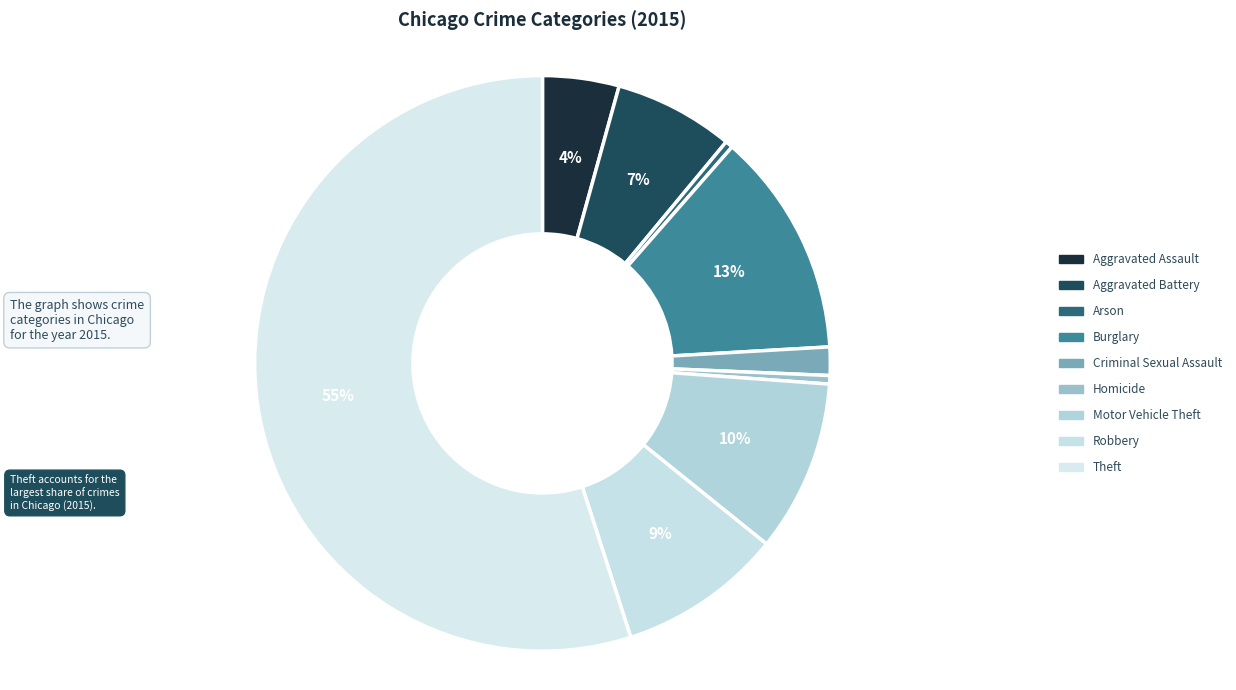

Rank the categories by value from highest to lowest.

Theft, Burglary, Motor Vehicle Theft, Robbery, Aggravated Battery, Aggravated Assault, Criminal Sexual Assault, Homicide, Arson